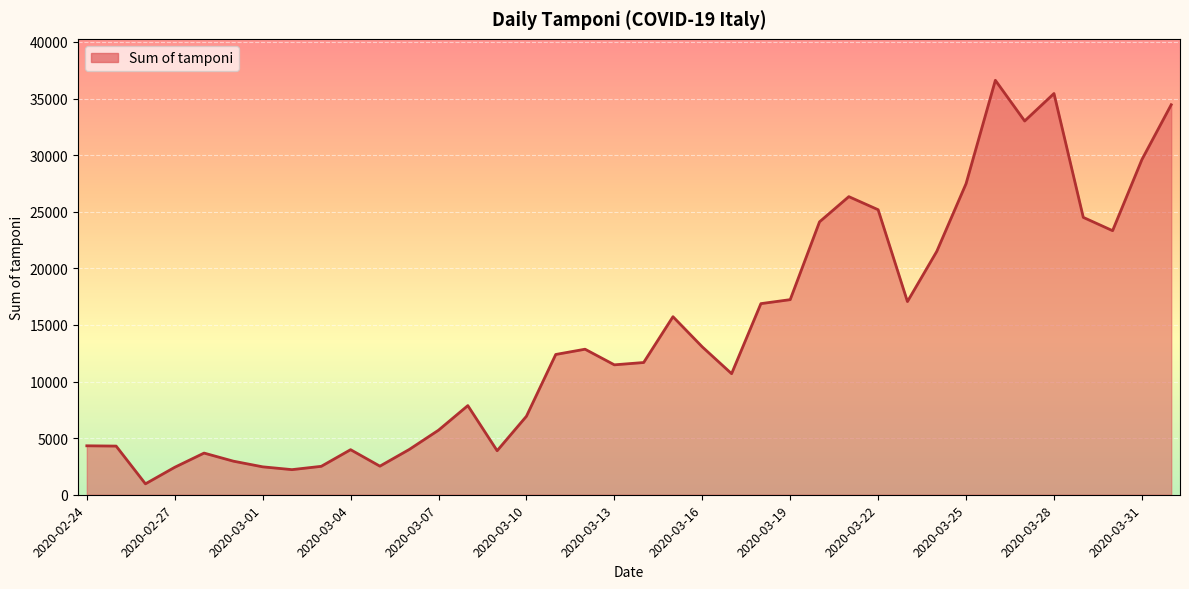

What is the greatest value displayed?

36615